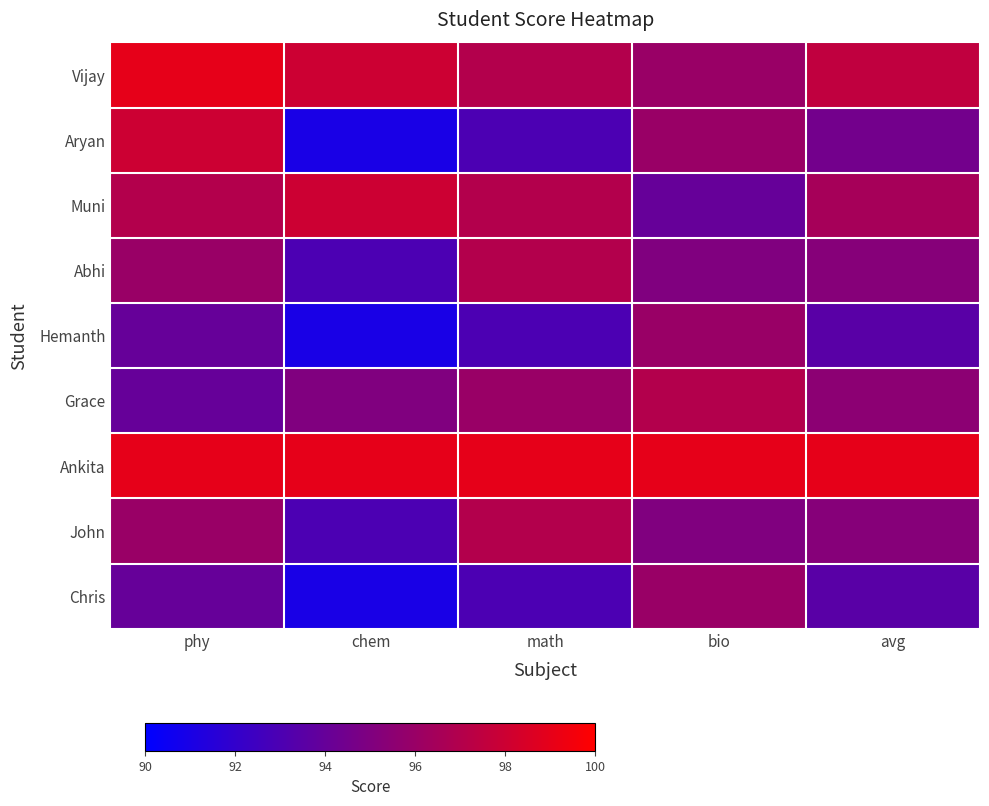

Which category has the lowest value across all series?

chem